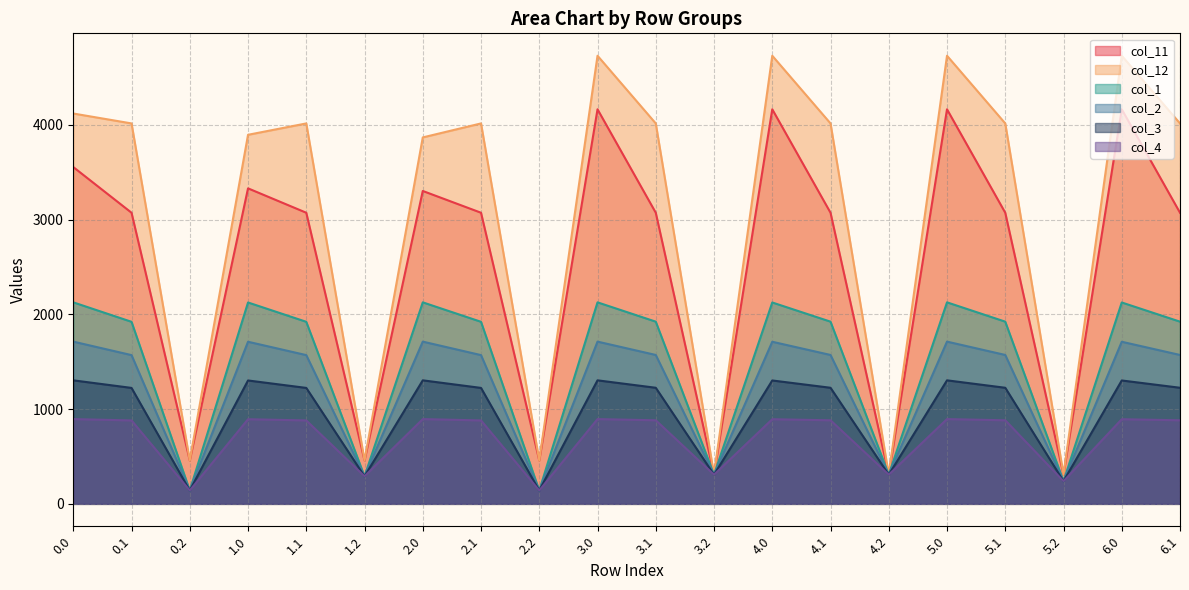

Reading left to right, what are all the values shown in this chart?

col_11: 3553.5	3071.6	457.5	3329.0	3071.6	457.5	3301.4	3071.6	457.5	4163.2	3071.6	307.8	4163.2	3071.6	307.8	4163.2	3071.6	307.8	4163.2	3071.6
col_12: 4118.6	4014.1	457.5	3894.0	4014.1	457.5	3866.4	4014.1	457.5	4728.3	4014.1	307.8	4728.3	4014.1	307.8	4728.3	4014.1	307.8	4728.3	4014.1
col_1: 2126.1	1920.8	141.0	2124.7	1920.8	290.6	2126.1	1920.8	141.0	2126.1	1922.4	307.8	2124.7	1922.4	307.8	2126.1	1922.4	239.3	2124.7	1922.4
col_2: 1711.7	1569.4	141.0	1710.3	1569.4	290.6	1711.7	1569.4	141.0	1711.7	1570.9	307.8	1710.3	1570.9	307.8	1711.7	1570.9	239.3	1710.3	1570.9
col_3: 1303.2	1223.2	141.0	1301.8	1223.2	290.6	1303.2	1223.2	141.0	1303.2	1224.8	307.8	1301.8	1224.8	307.8	1303.2	1224.8	239.3	1301.8	1224.8
col_4: 894.2	880.2	141.0	892.8	880.2	290.6	894.2	880.2	141.0	894.2	881.7	307.8	892.8	881.7	307.8	894.2	881.7	239.3	892.8	881.7